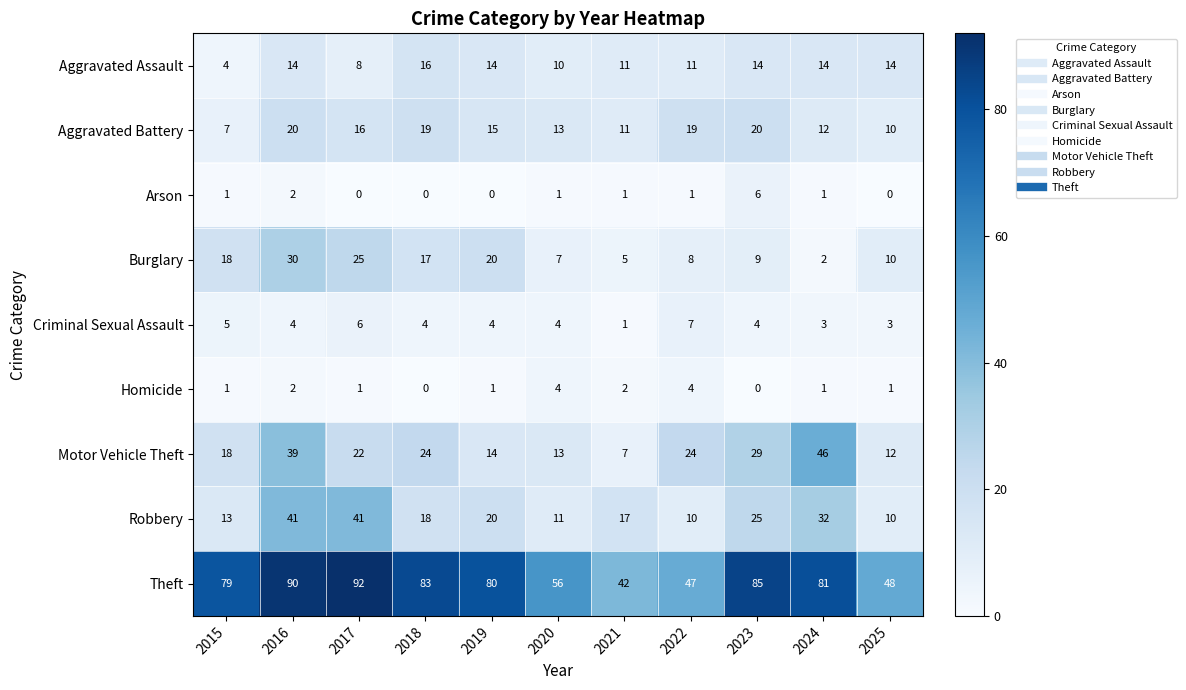

Is it true that Aggravated Battery equals 3 at 2024?

False